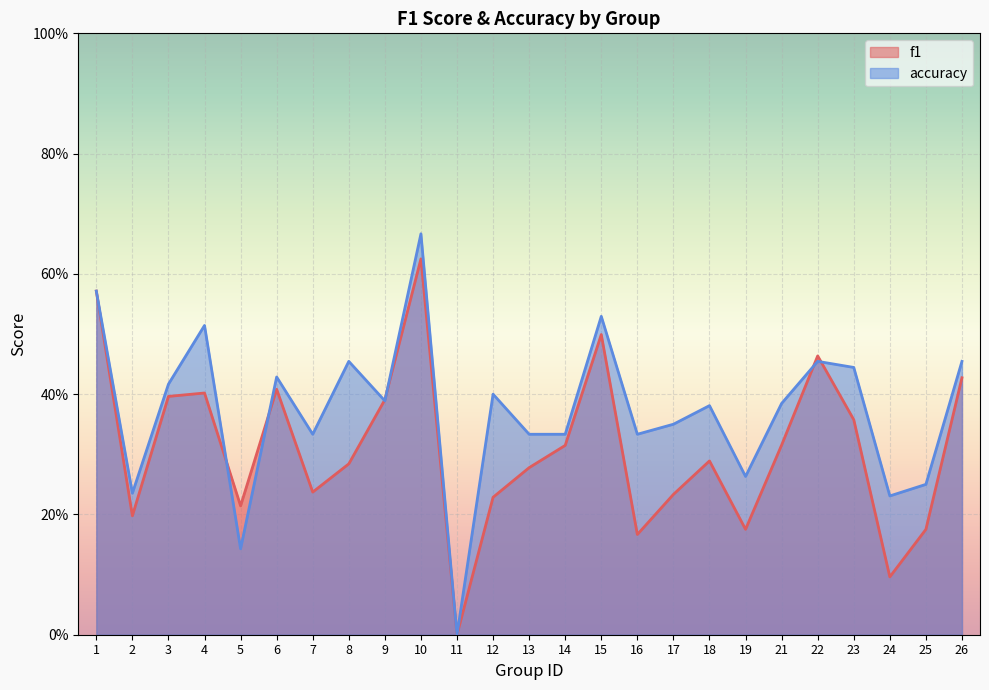

Reading left to right, what are all the values shown in this chart?

f1: 1=0.6	2=0.2	3=0.4	4=0.4	5=0.2	6=0.4	7=0.2	8=0.3	9=0.4	10=0.6	11=0.0	12=0.2	13=0.3	14=0.3	15=0.5	16=0.2	17=0.2	18=0.3	19=0.2	21=0.3	22=0.5	23=0.4	24=0.1	25=0.2	26=0.4
accuracy: 1=0.6	2=0.2	3=0.4	4=0.5	5=0.1	6=0.4	7=0.3	8=0.5	9=0.4	10=0.7	11=0.0	12=0.4	13=0.3	14=0.3	15=0.5	16=0.3	17=0.3	18=0.4	19=0.3	21=0.4	22=0.5	23=0.4	24=0.2	25=0.2	26=0.5